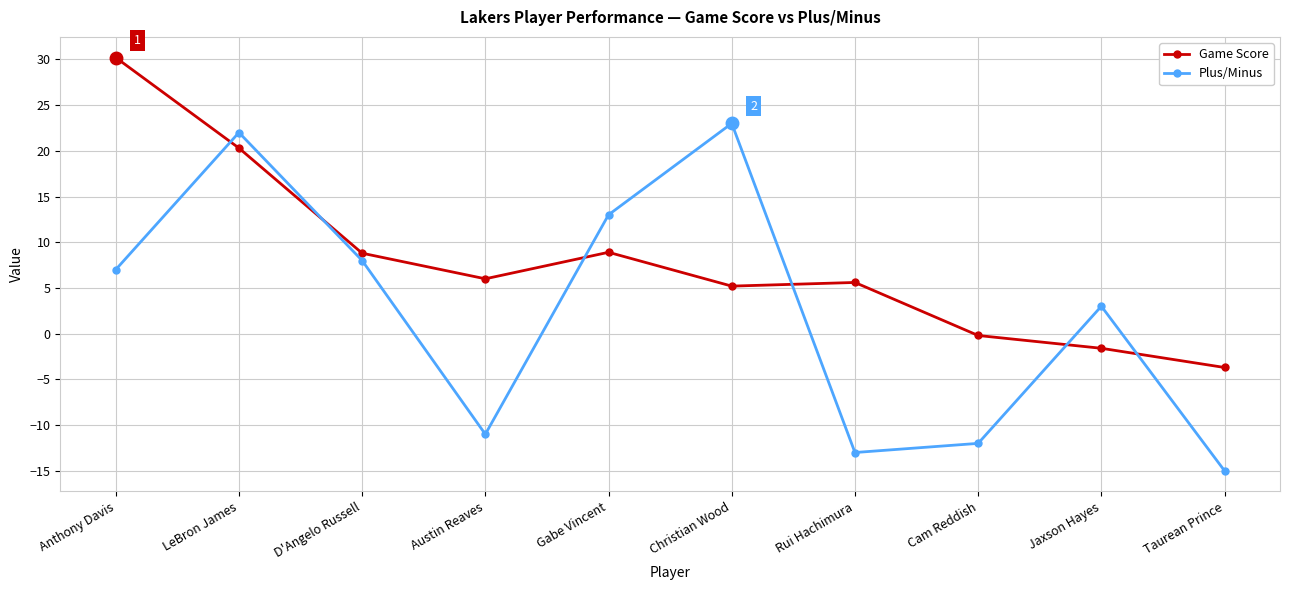

What is the average value of the Plus/Minus series?

2.5